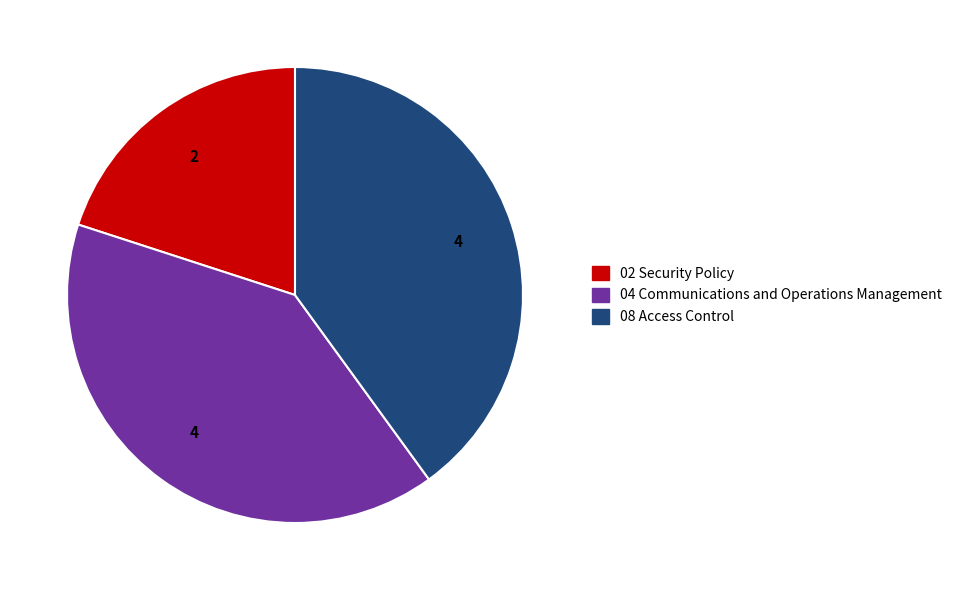

Does any single category account for the majority?

No